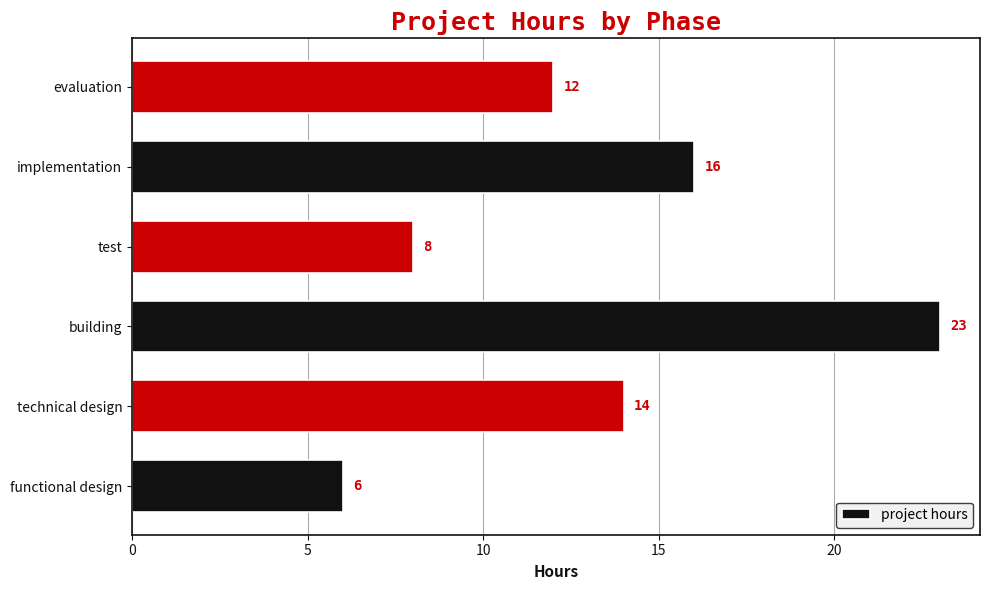

Between implementation and evaluation, which is larger?

implementation